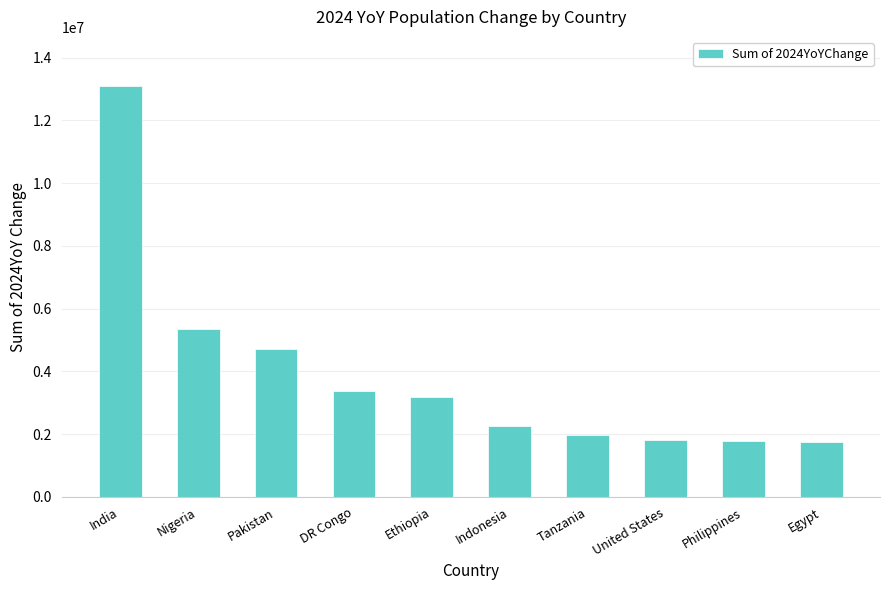

What is the label of the 9th bar from the right?

Nigeria